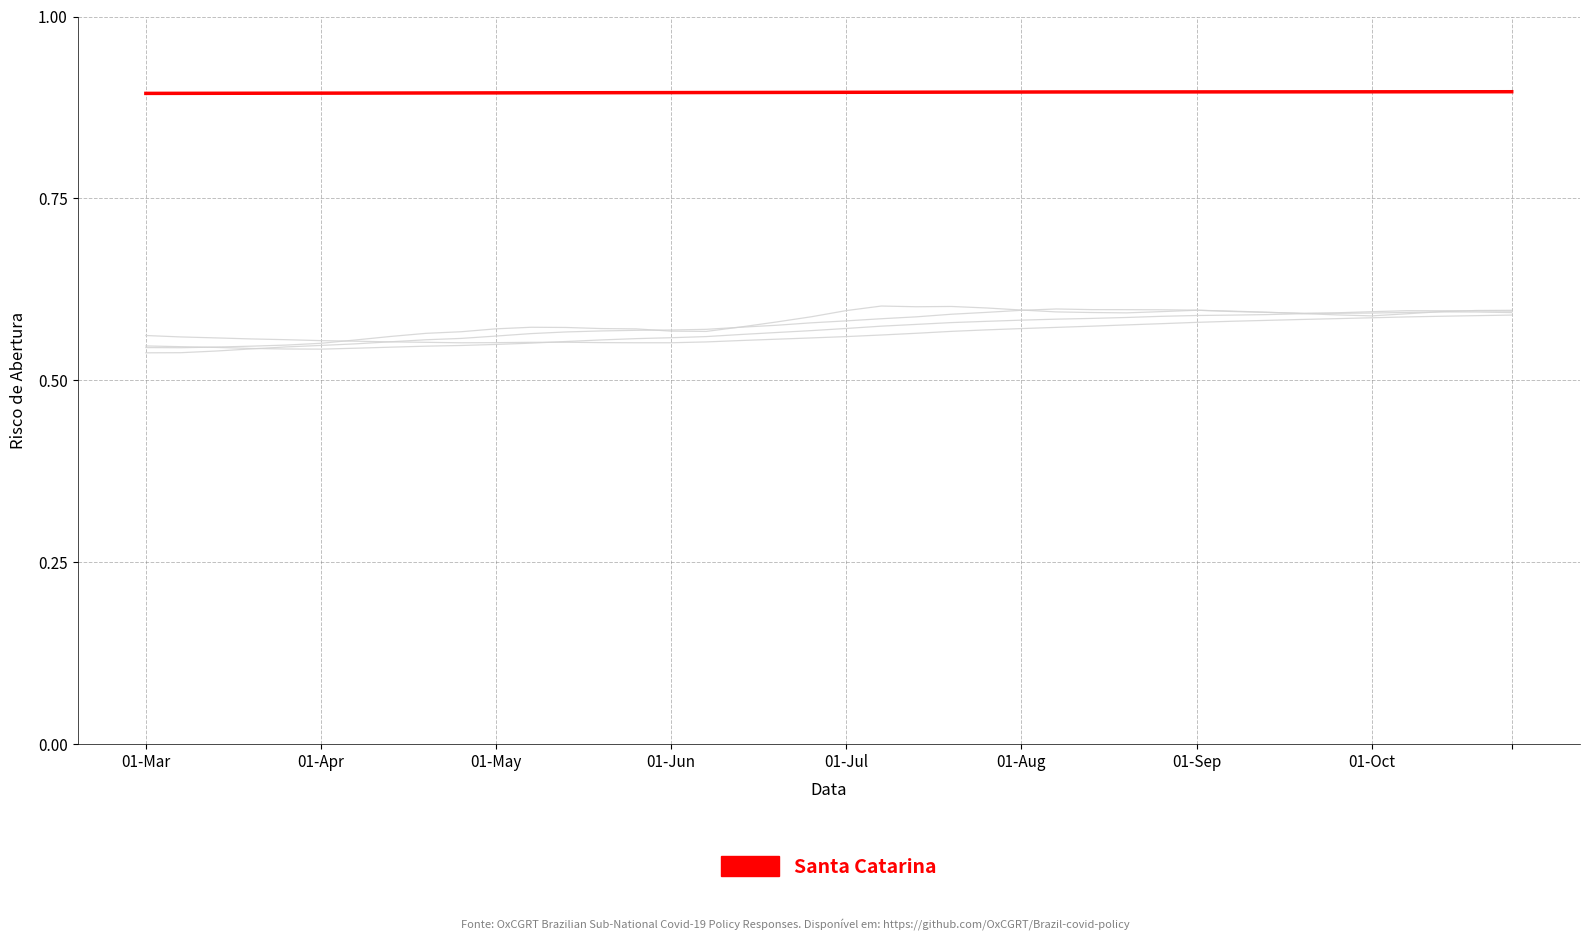

How many distinct data groups are displayed?

5